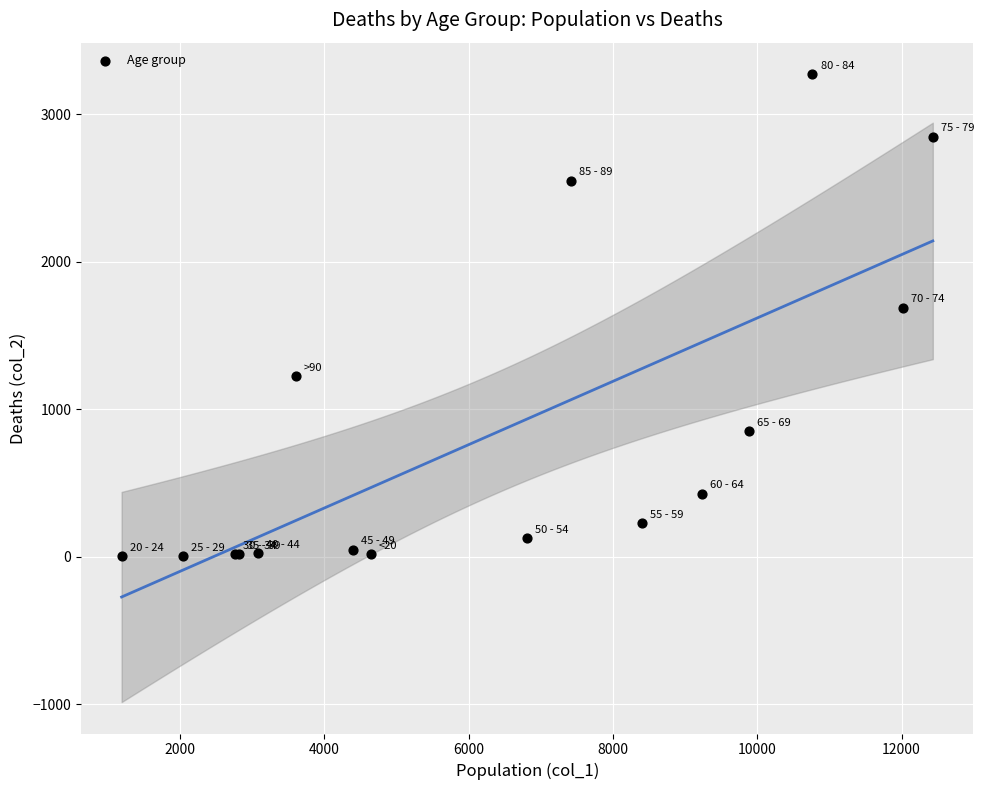

What Y value in the scatter plot is closest to 1638?

1690